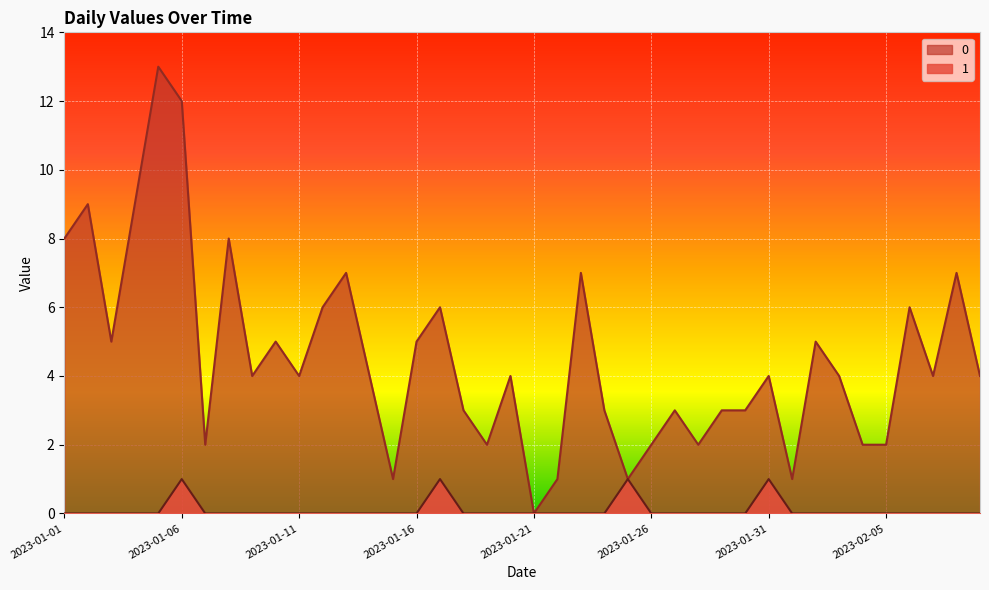

What is the difference between the highest and lowest values at 2023-01-15?

1